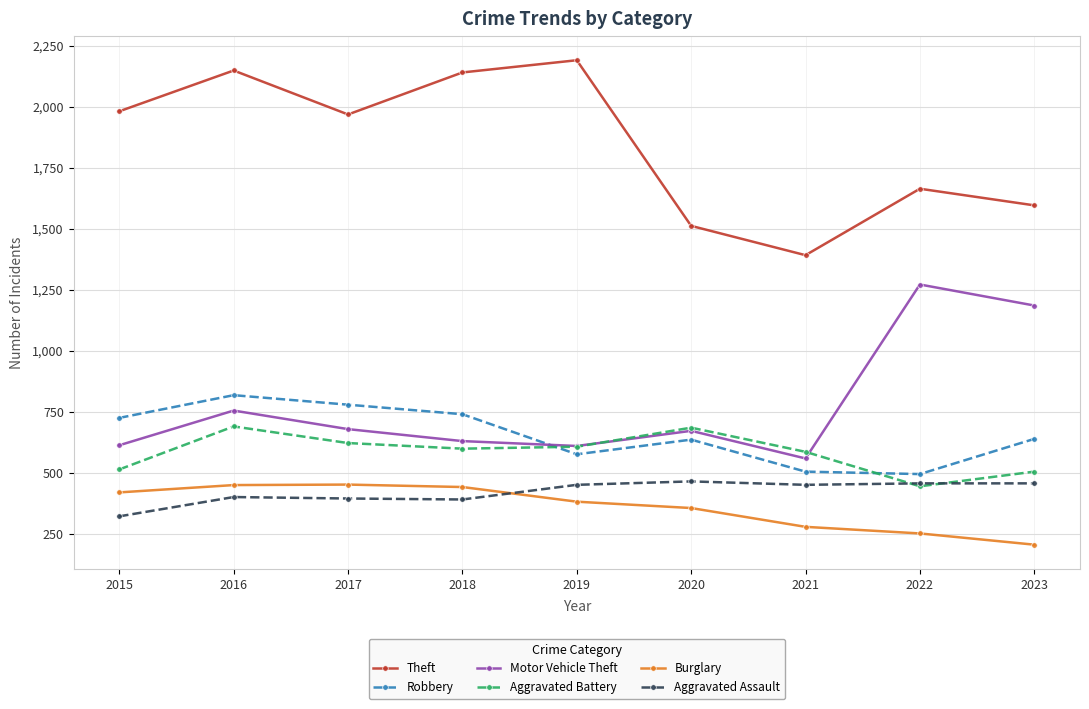

Which series changed the most between 2016 and 2020?

Theft